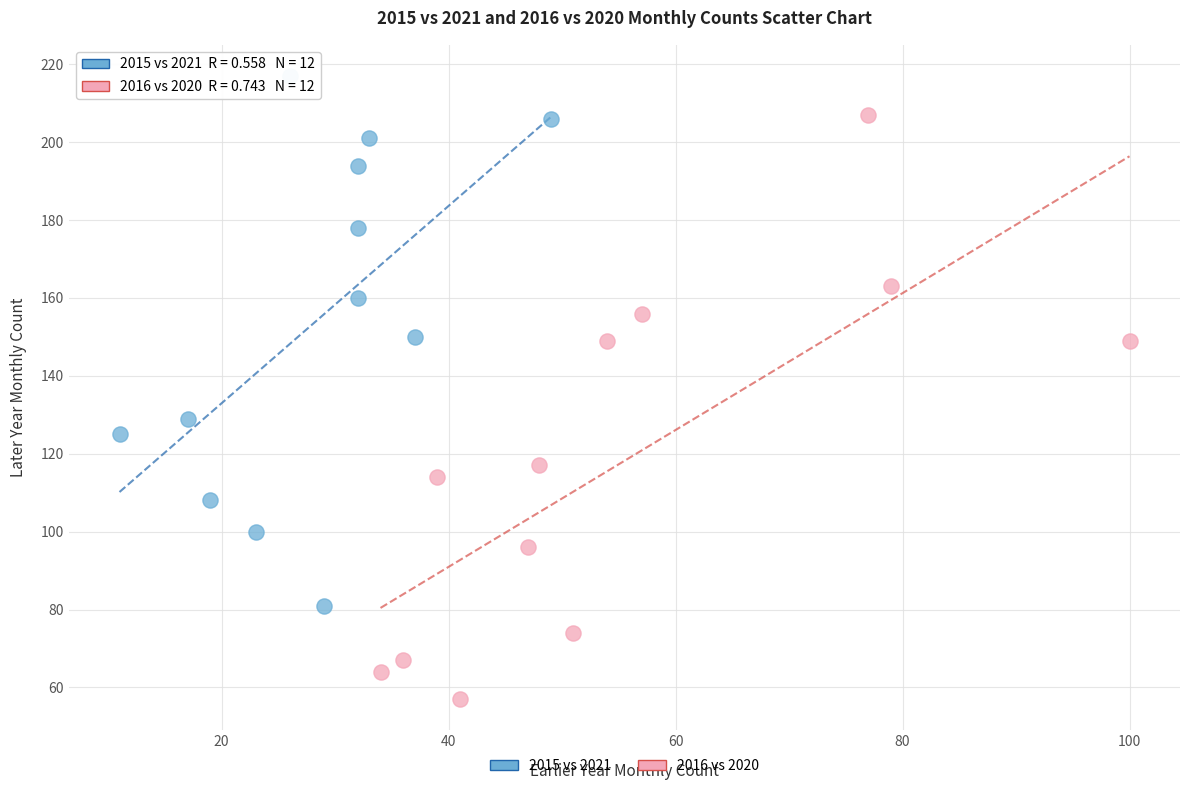

What are all the series names shown in the legend?

2015 vs 2021, 2016 vs 2020